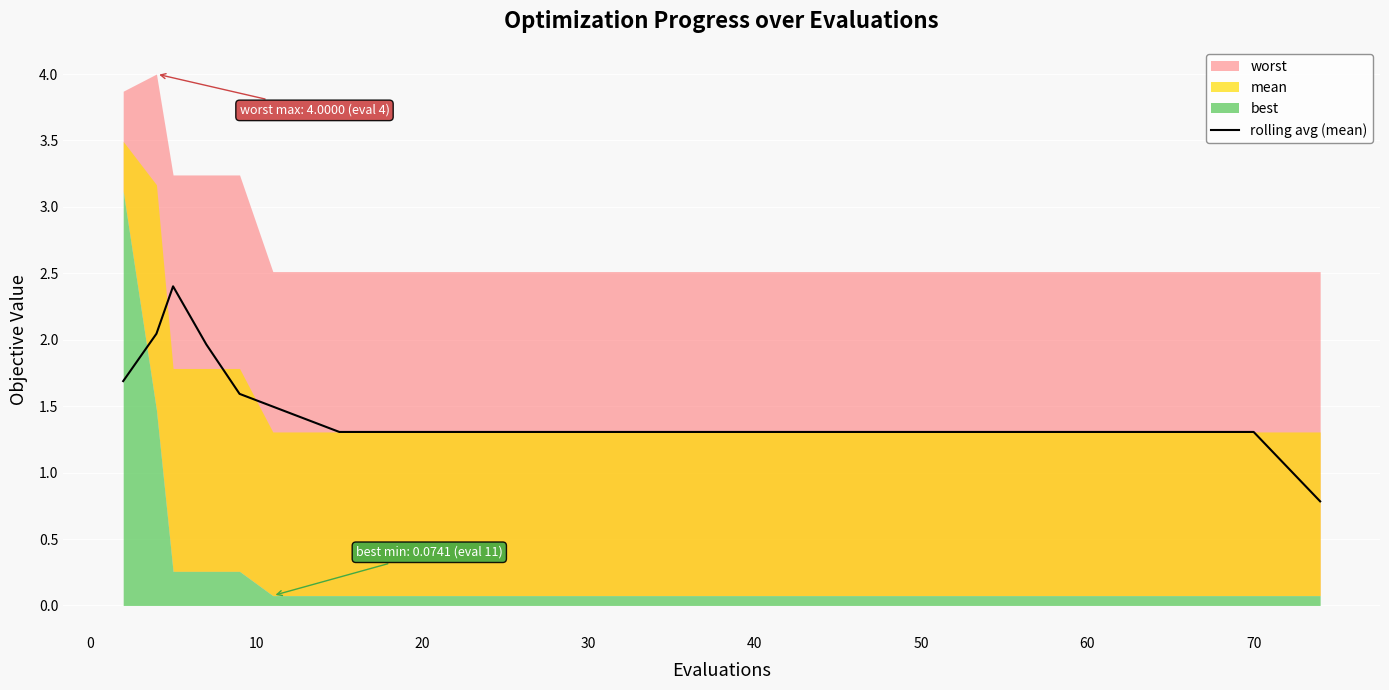

Reading right to left, list all the values displayed in this chart.

0.8	1.0	1.3	1.3	1.3	1.3	1.3	1.3	1.3	1.3	1.3	1.3	1.3	1.3	1.3	1.3	1.3	1.3	1.3	1.3	1.3	1.3	1.3	1.3	1.3	1.3	1.3	1.3	1.3	1.3	1.3	1.3	1.3	1.4	1.5	1.6	2.0	2.4	2.0	1.7